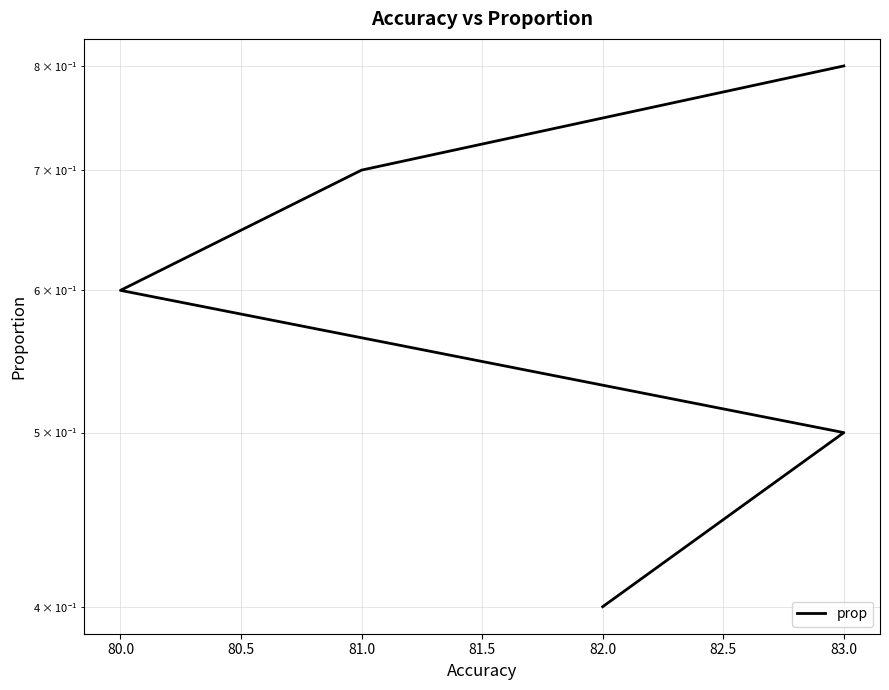

Does the chart have visible grid lines?

Yes